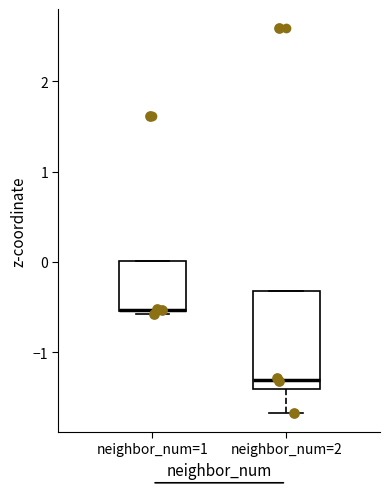

Comparing the boxes themselves (not the whiskers), which one is the tallest?

neighbor_num=2